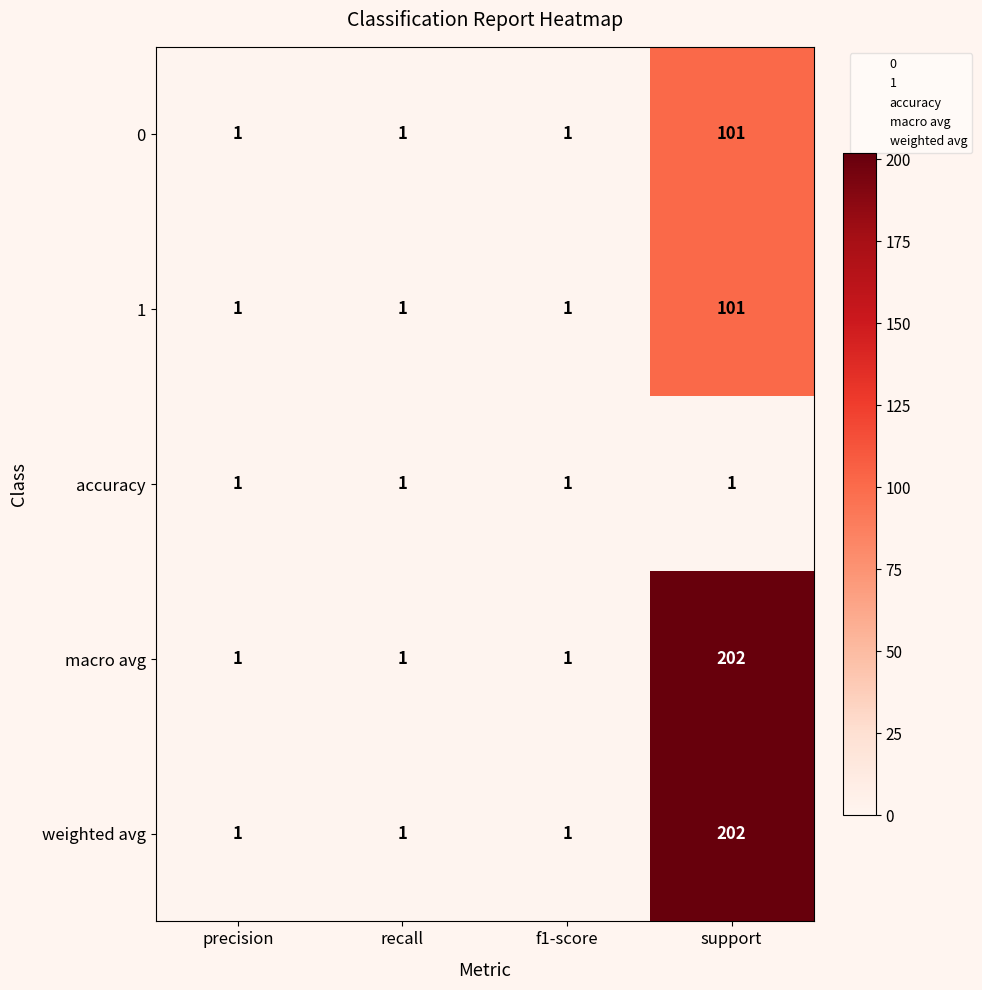

Is it true that macro avg equals 1 at recall?

True